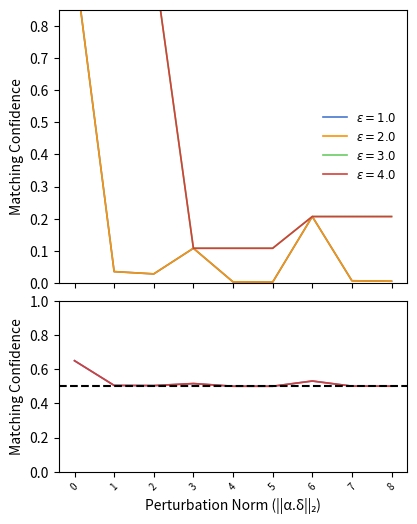

Is this an area chart (filled region under the line)?

No